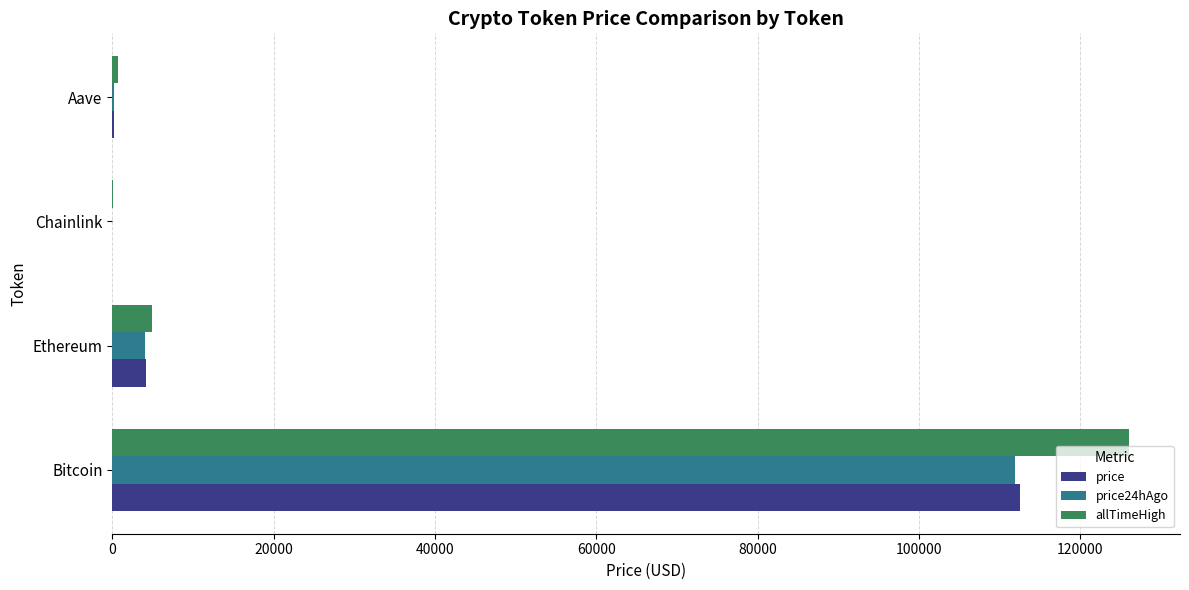

What is the sum of all allTimeHigh values?

131740.4